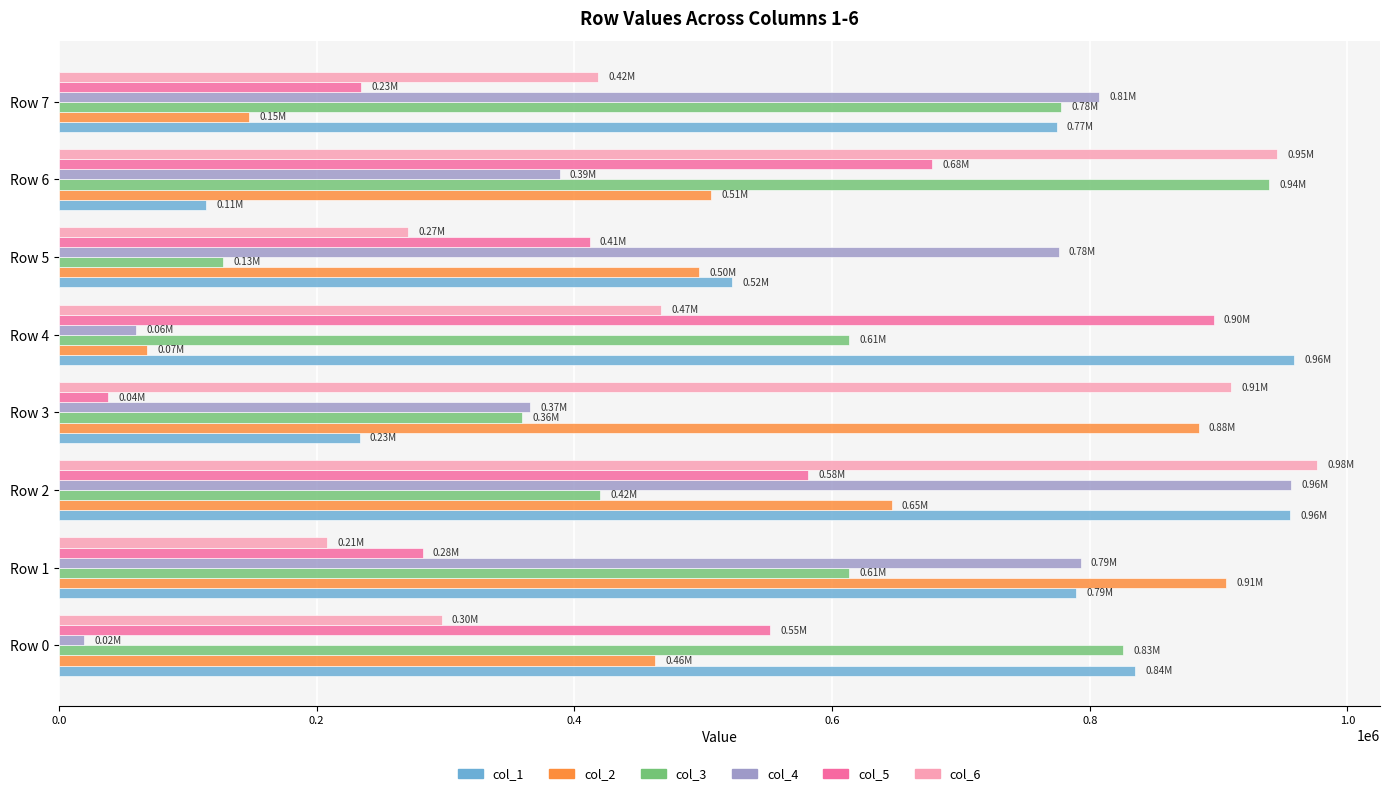

At how many categories does at least one series exceed 195069?

8